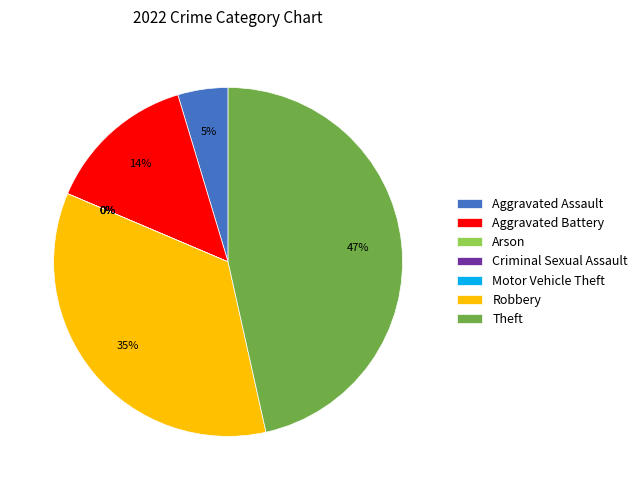

Is it true that Robbery is 46% of the pie?

False